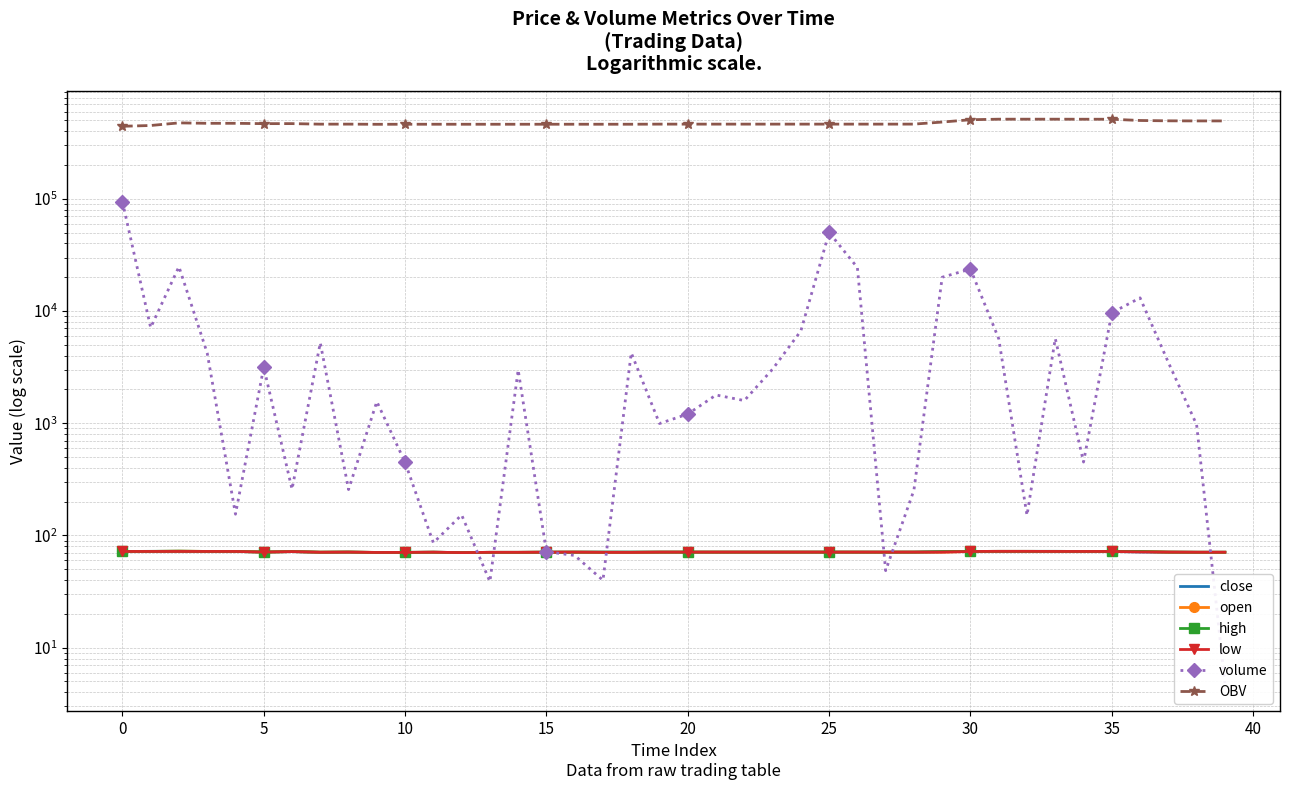

At 31, list the series in order from largest to smallest.

OBV, volume, close, open, high, low